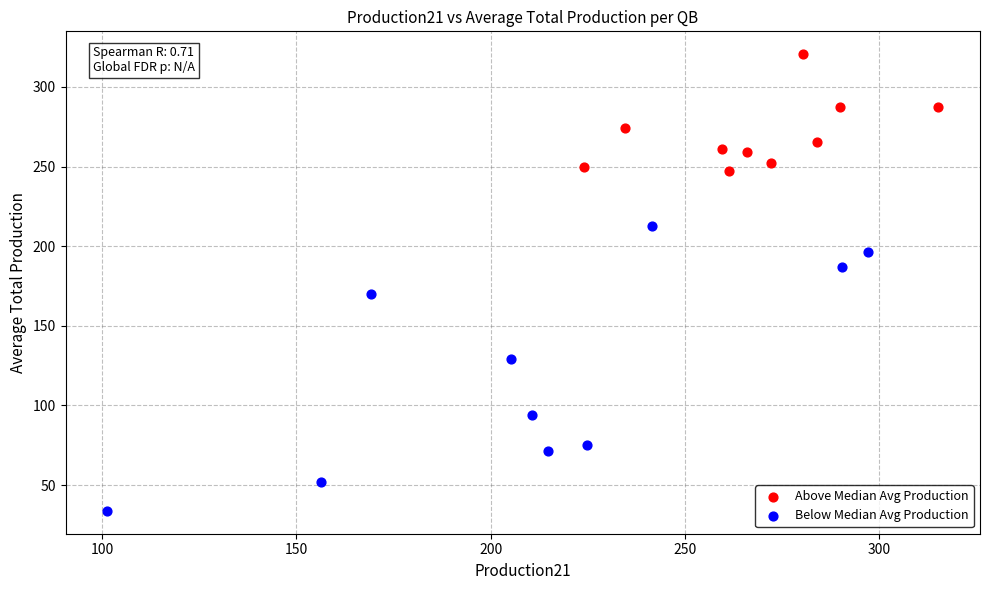

Which series contains the lowest Y value?

Below Median Avg Production